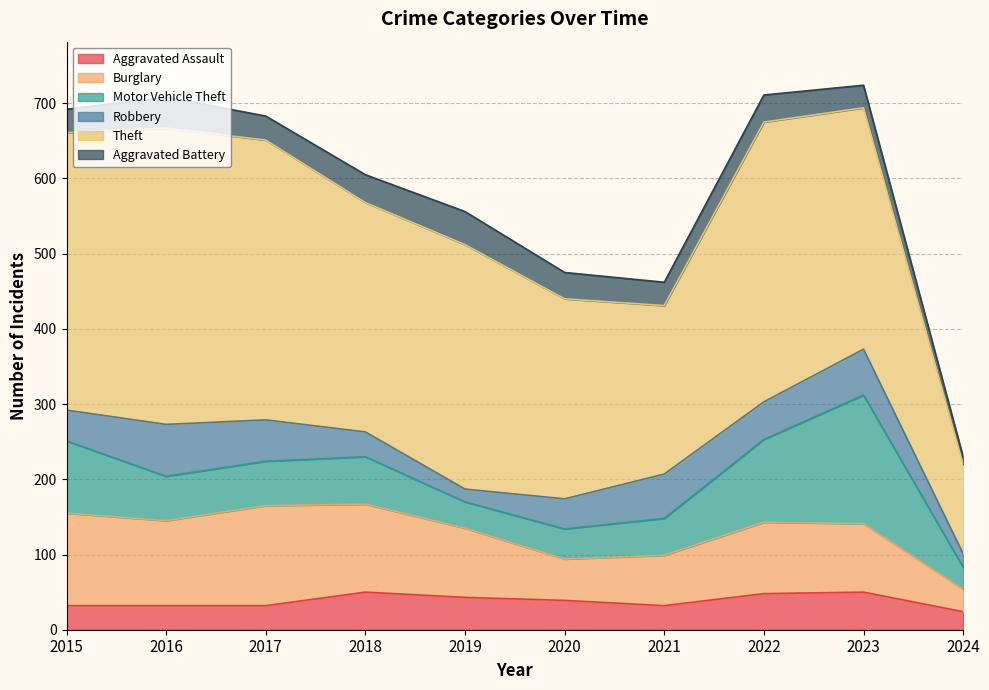

Which series changed the most between 2018 and 2022?

Theft